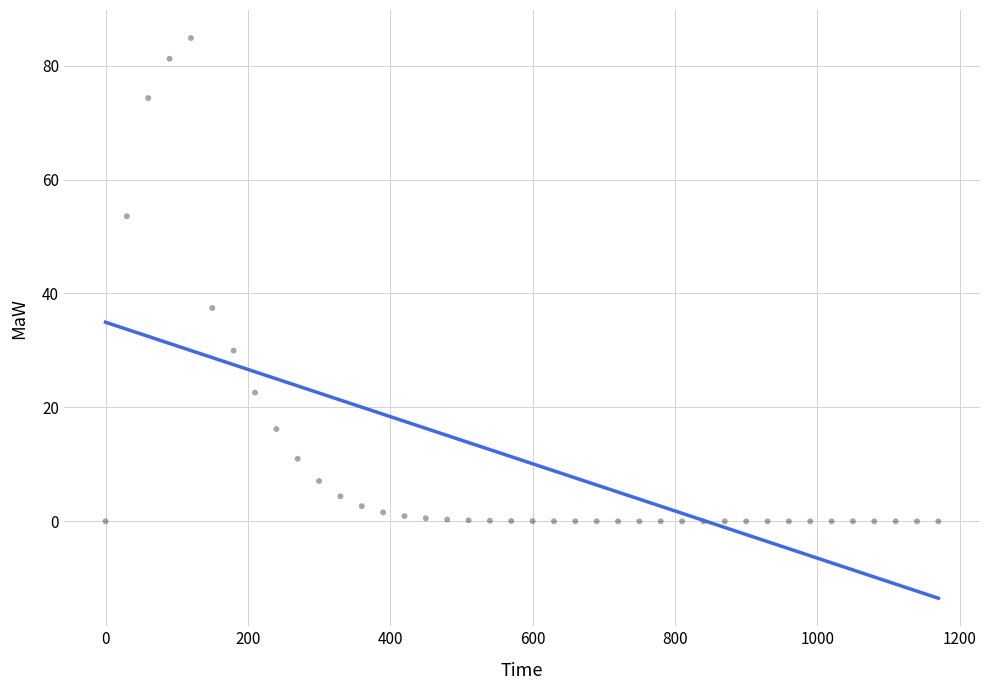

What Y value in the scatter plot is closest to 42?

37.5